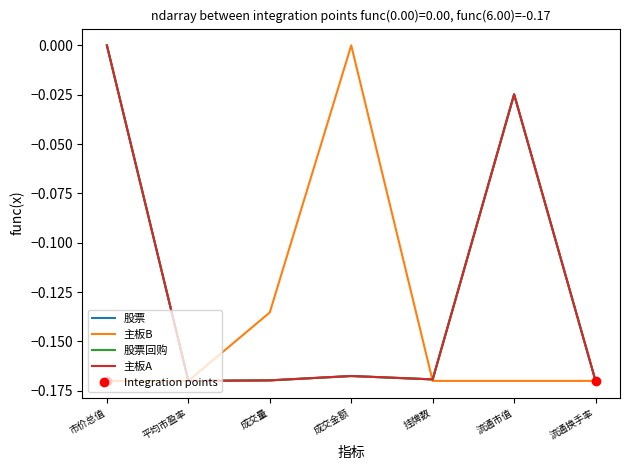

How many 主板B values are between 0 and 1?

1